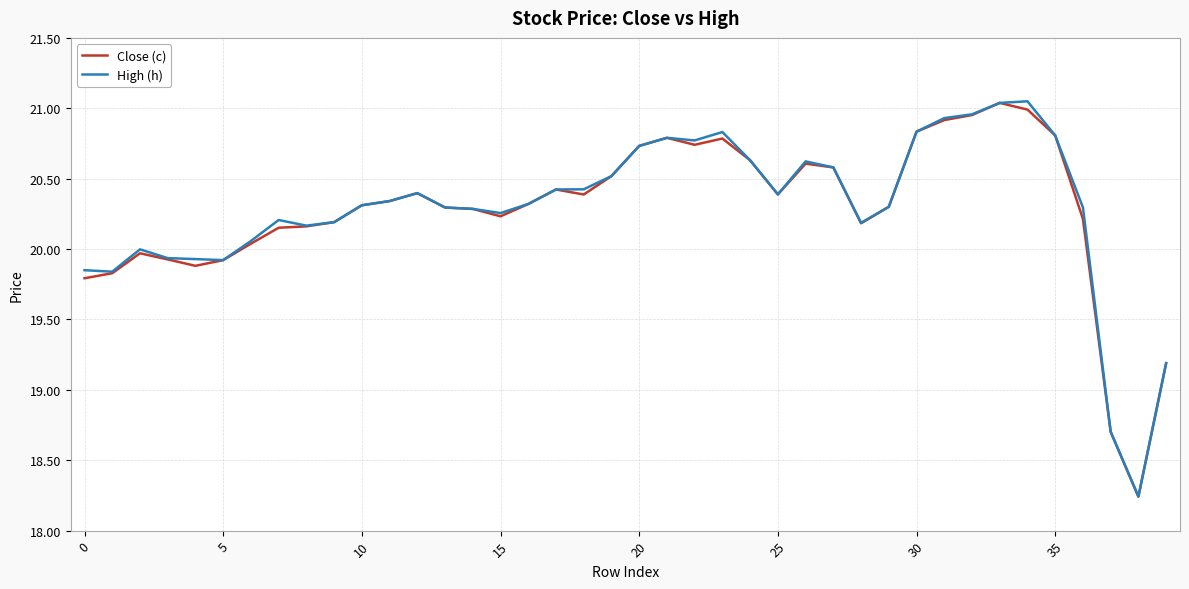

True or false: High (h) and Close (c) cross at least once.

False